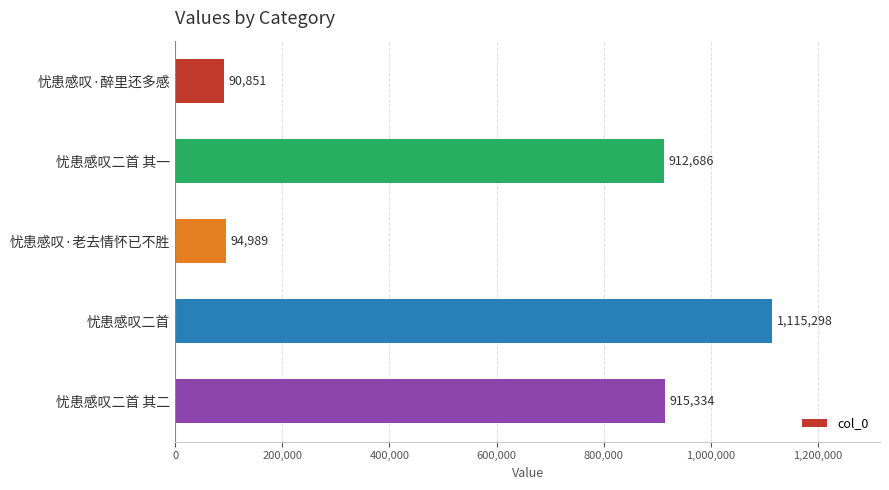

What is the difference between the maximum and minimum values?

1024447